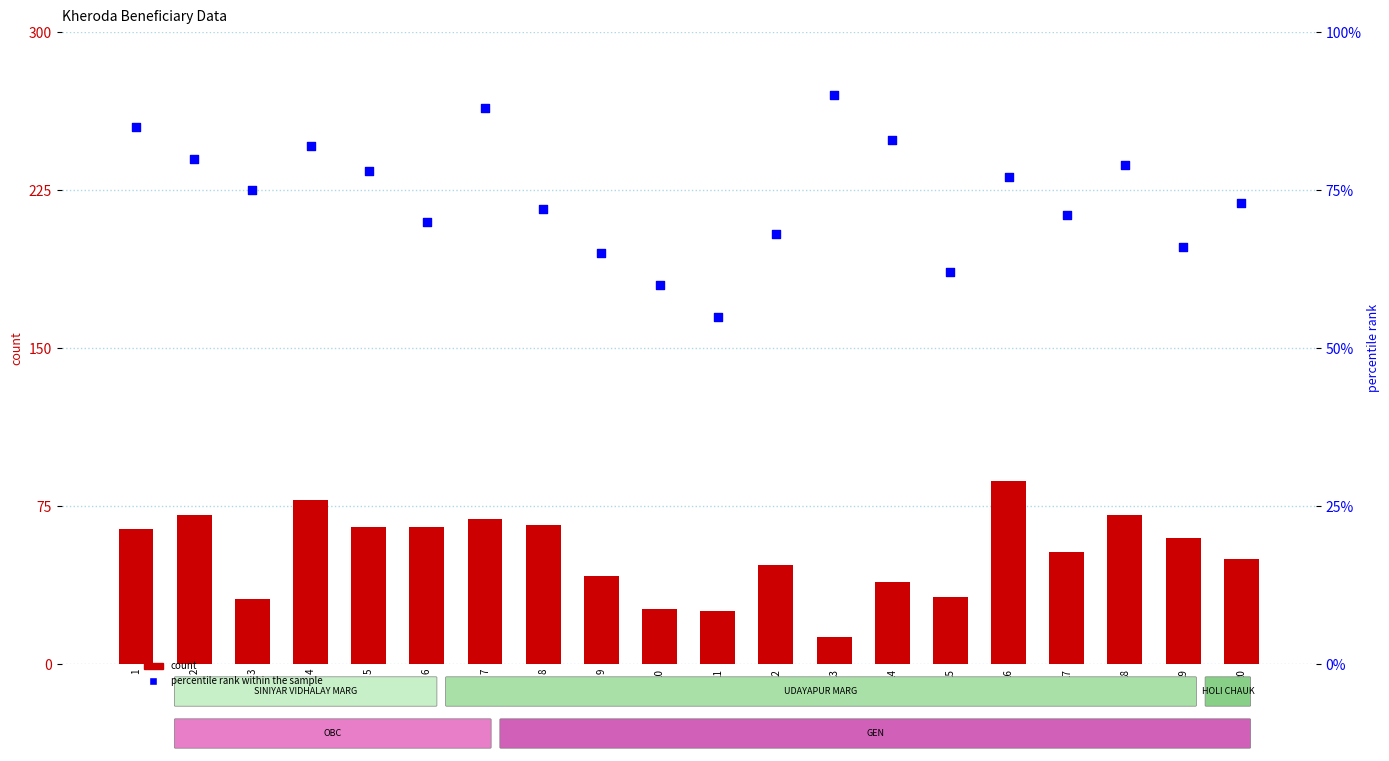

Which series reaches the minimum Y coordinate?

count